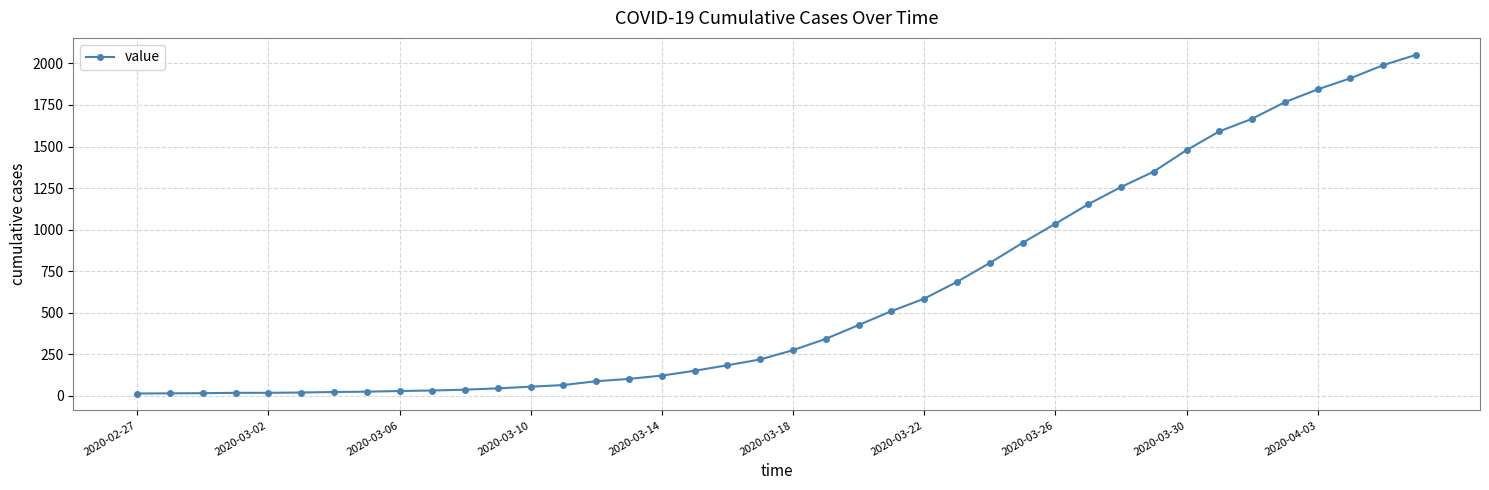

Is this an area chart (filled region under the line)?

No